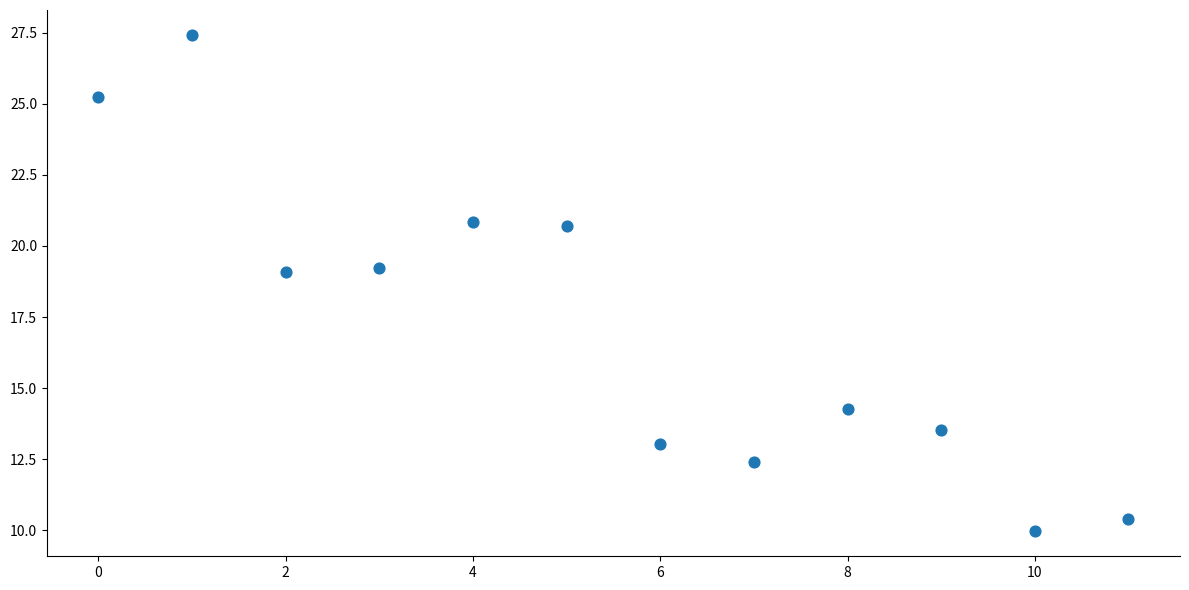

What is the range of Y values (max minus min)?

17.5